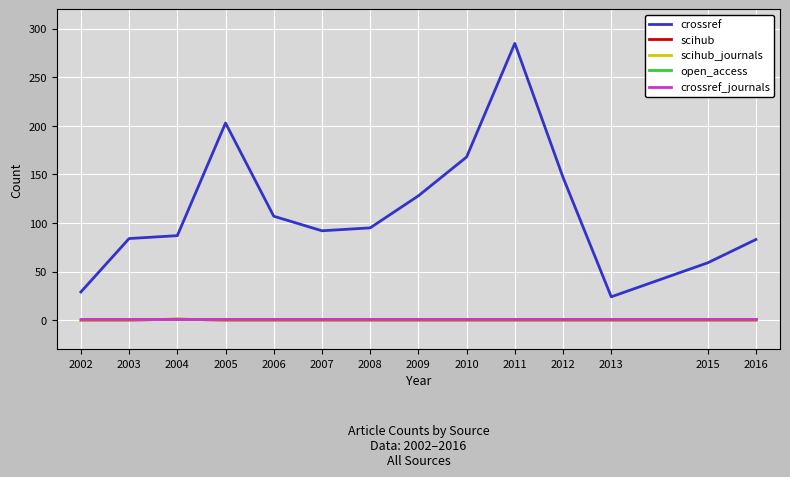

Is it true that crossref_journals equals 1 at 2005?

False